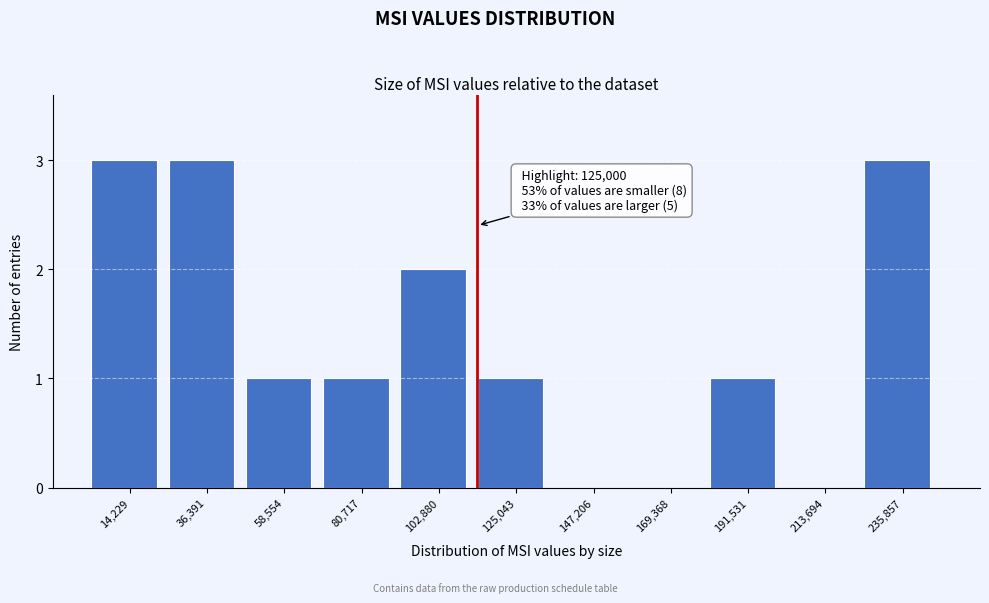

Reading left to right, extract all data points from this chart.

14,229=3	36,391=3	58,554=1	80,717=1	102,880=2	125,043=1	147,206=0	169,368=0	191,531=1	213,694=0	235,857=3